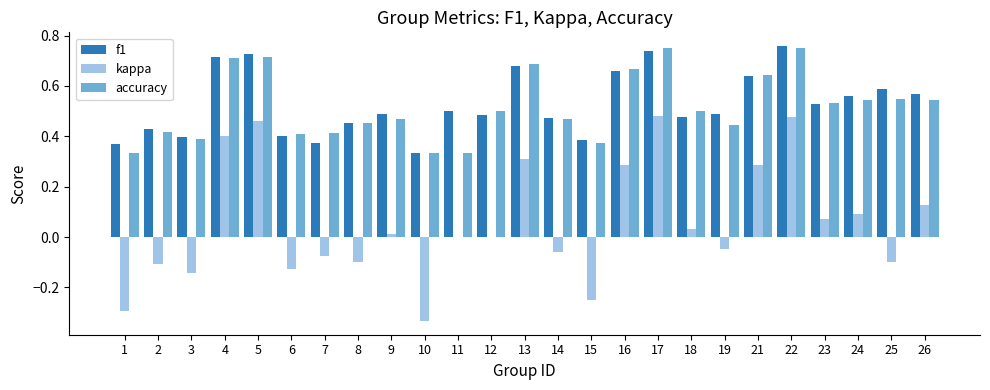

What are all the series names shown in the legend?

f1, kappa, accuracy